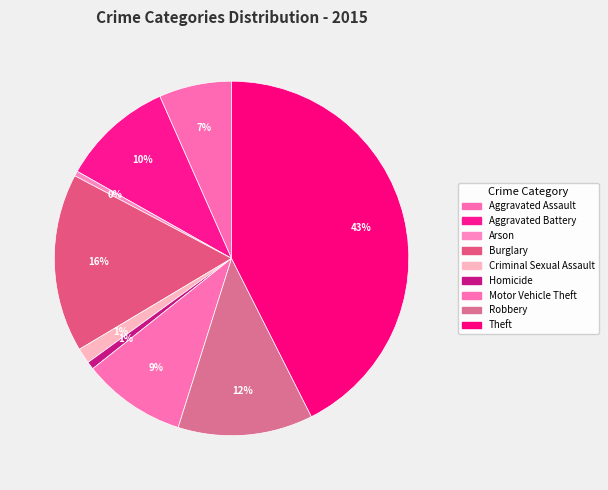

How many segments does this pie chart have?

9